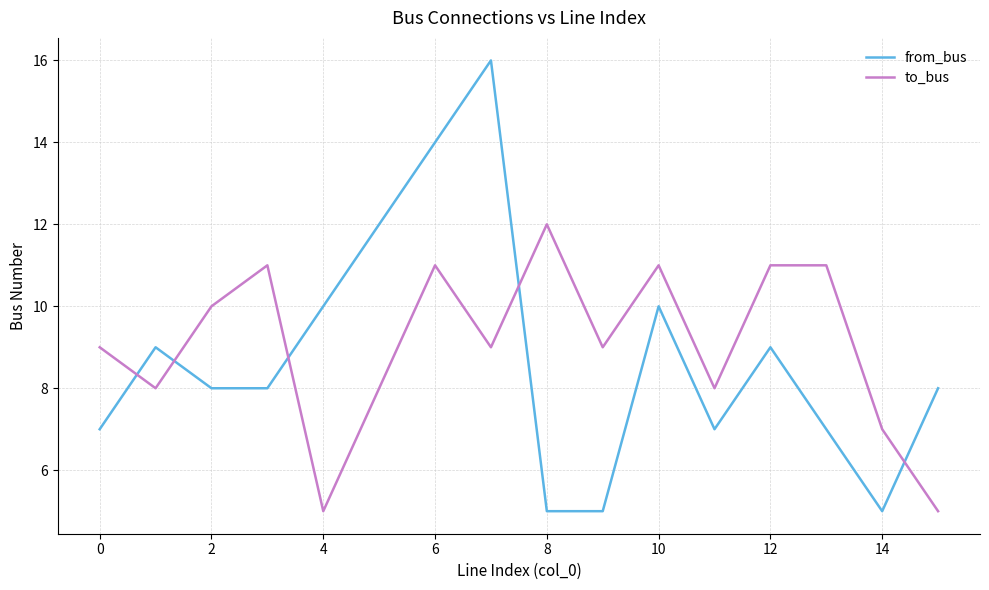

Reading right to left, what are all the values shown in this chart?

from_bus: 8	5	7	9	7	10	5	5	16	14	12	10	8	8	9	7
to_bus: 5	7	11	11	8	11	9	12	9	11	8	5	11	10	8	9